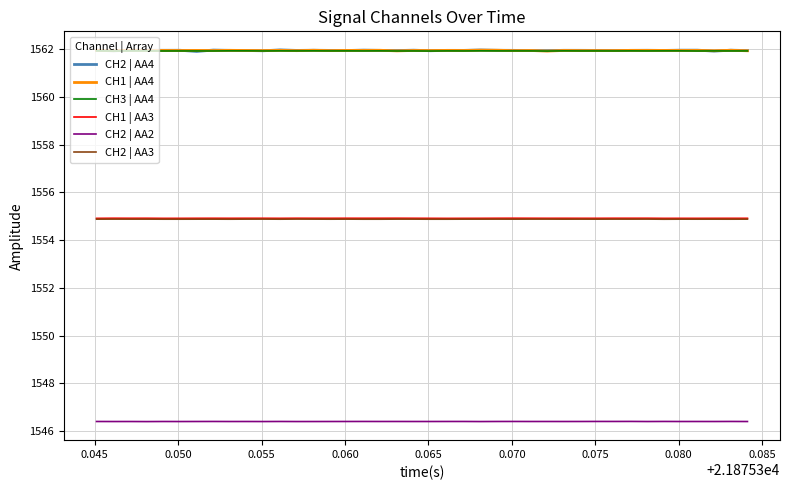

What is the lowest value of the CH2 | AA2 series?

1546.4